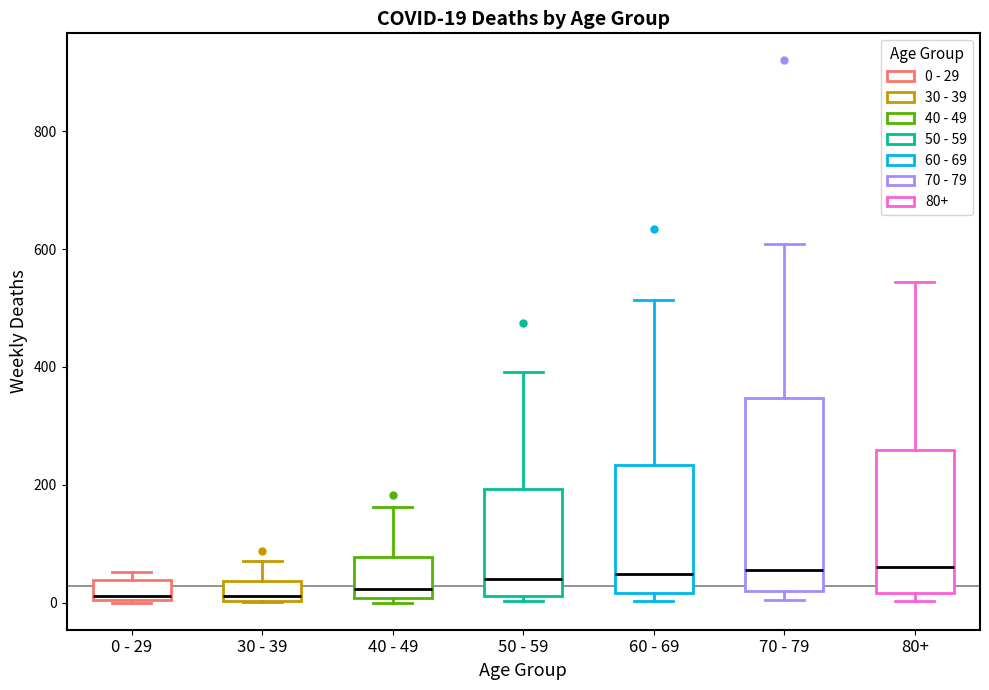

Comparing the boxes themselves (not the whiskers), which one is the tallest?

70 - 79